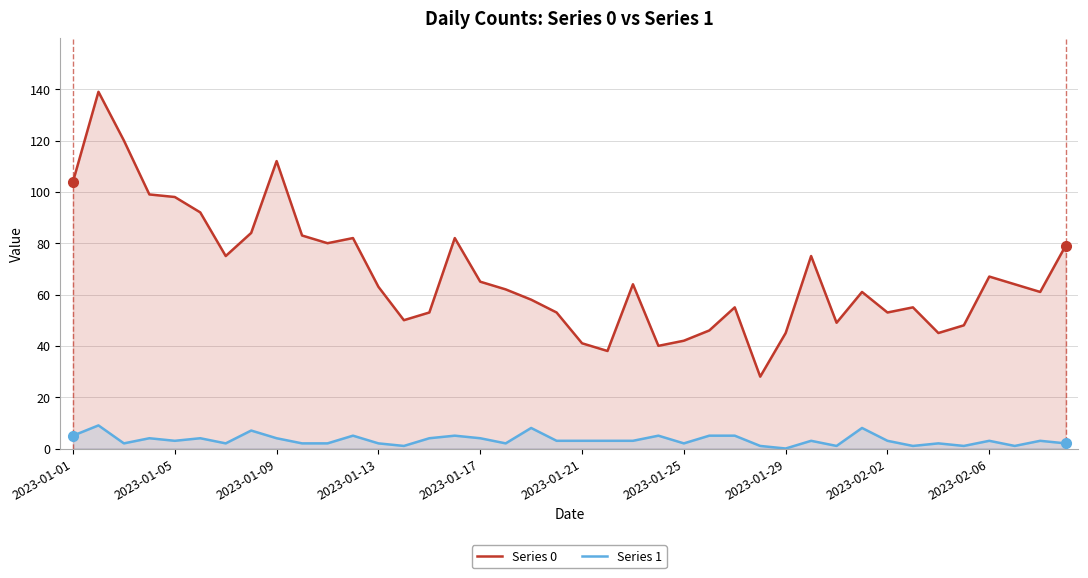

How many data points in Series 1 are above 3?

15